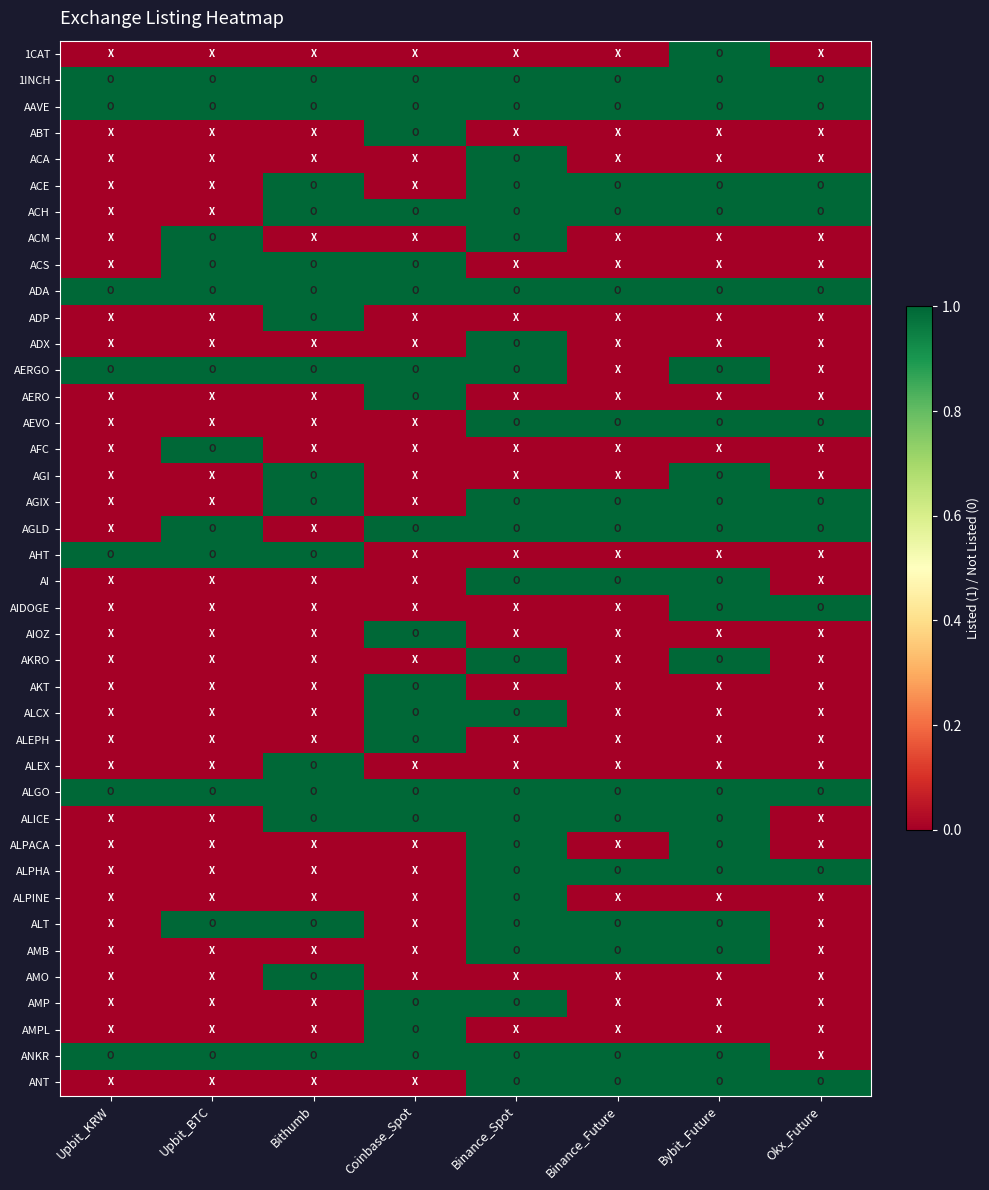

Which series has the widest spread of values?

1CAT